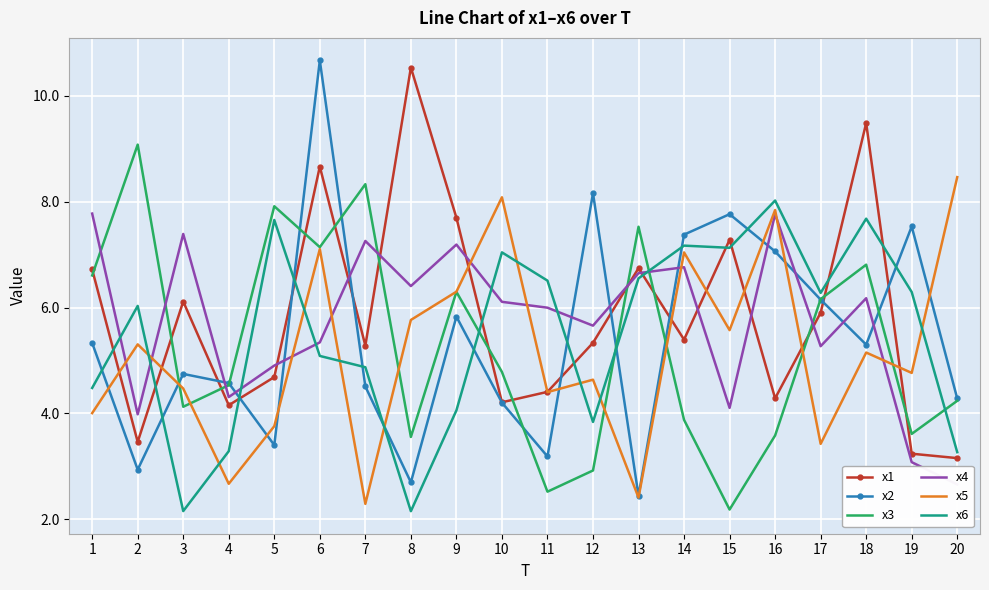

What are all the series names shown in the legend?

x1, x2, x3, x4, x5, x6